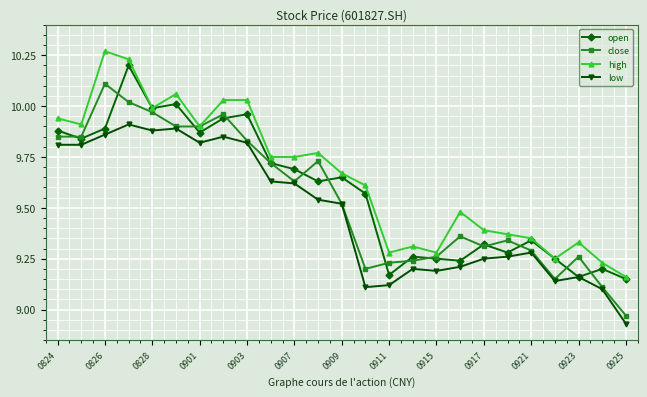

List the series in order of their peak value, lowest first.

low, close, open, high